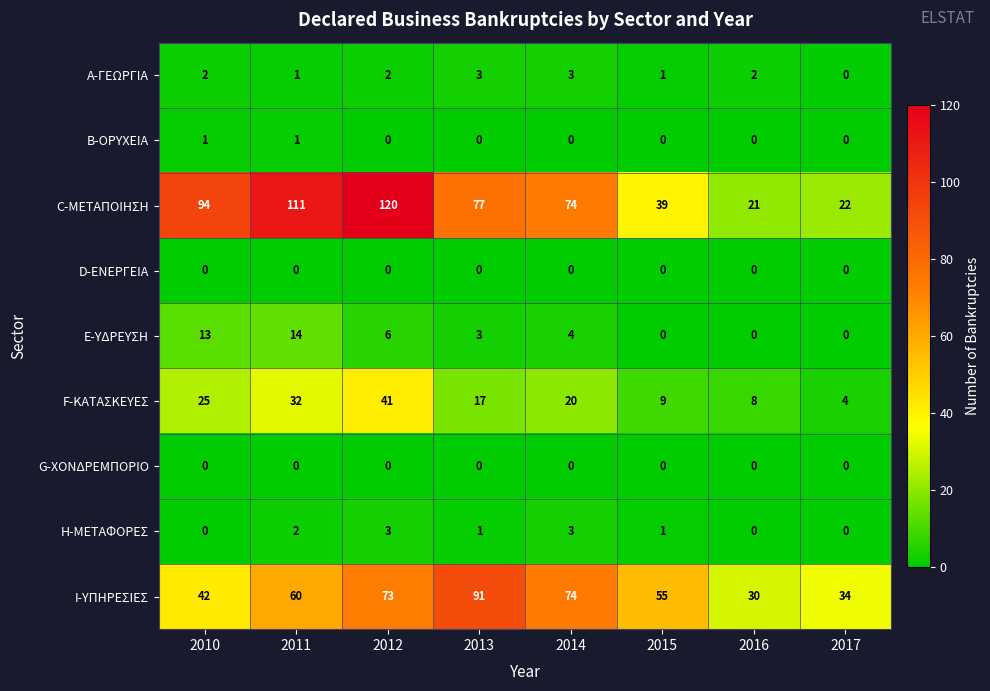

Which series has the largest range (max minus min)?

C-ΜΕΤΑΠΟΙΗΣΗ